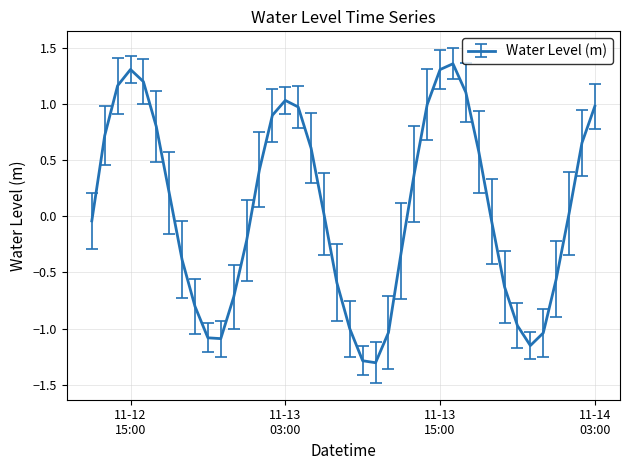

What is the minimum value shown in the chart?

-1.3